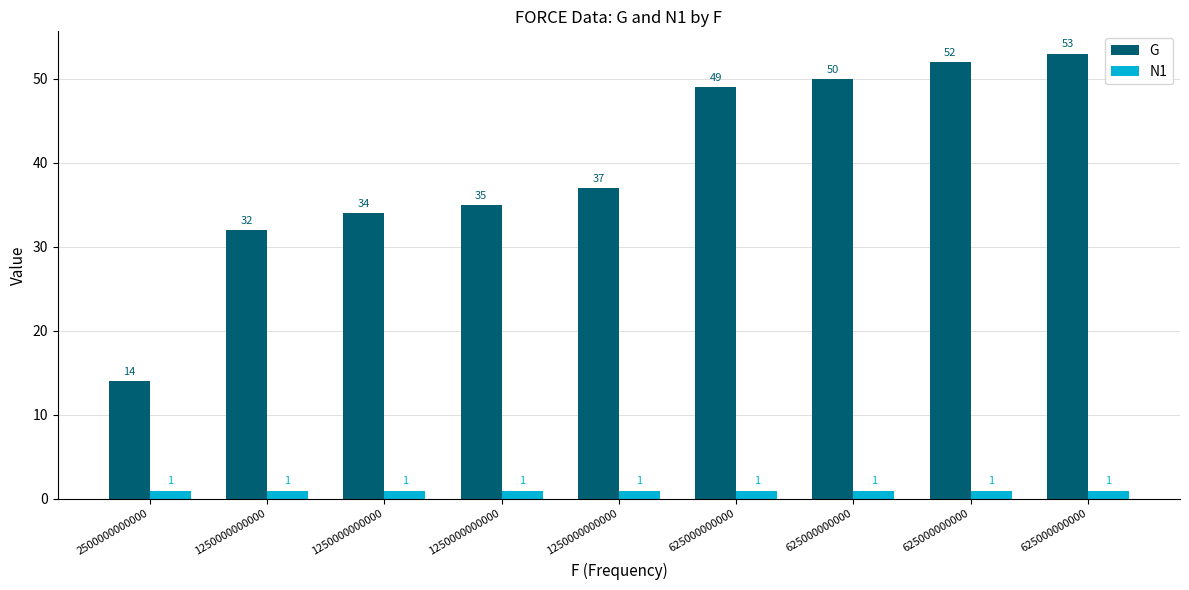

Reading left to right, list all the values displayed in this chart.

G: 2500000000000=14	1250000000000=32	1250000000000=34	1250000000000=35	1250000000000=37	625000000000=49	625000000000=50	625000000000=52	625000000000=53
N1: 2500000000000=1	1250000000000=1	1250000000000=1	1250000000000=1	1250000000000=1	625000000000=1	625000000000=1	625000000000=1	625000000000=1